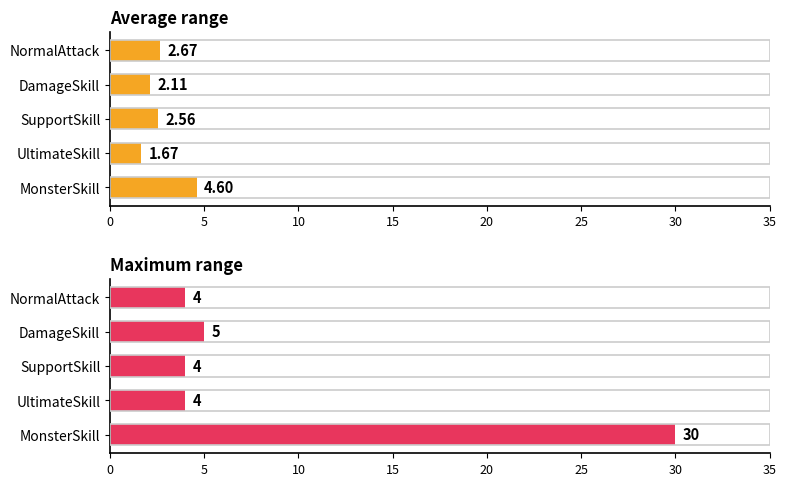

What is the spread (max minus min) of values at DamageSkill?

2.9